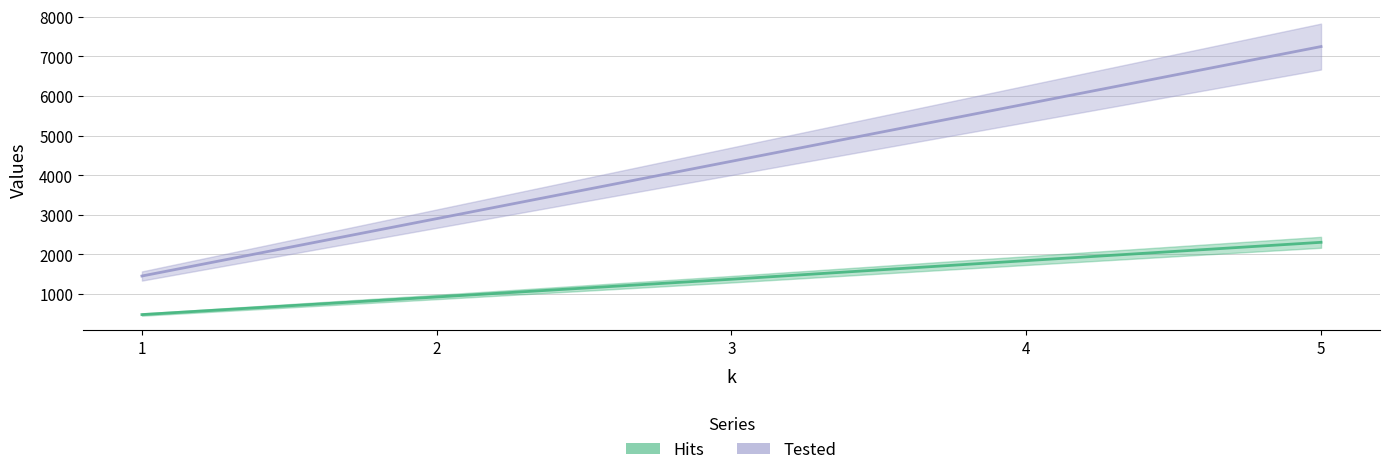

The value of Tested at 4 is 8277. True or false?

False